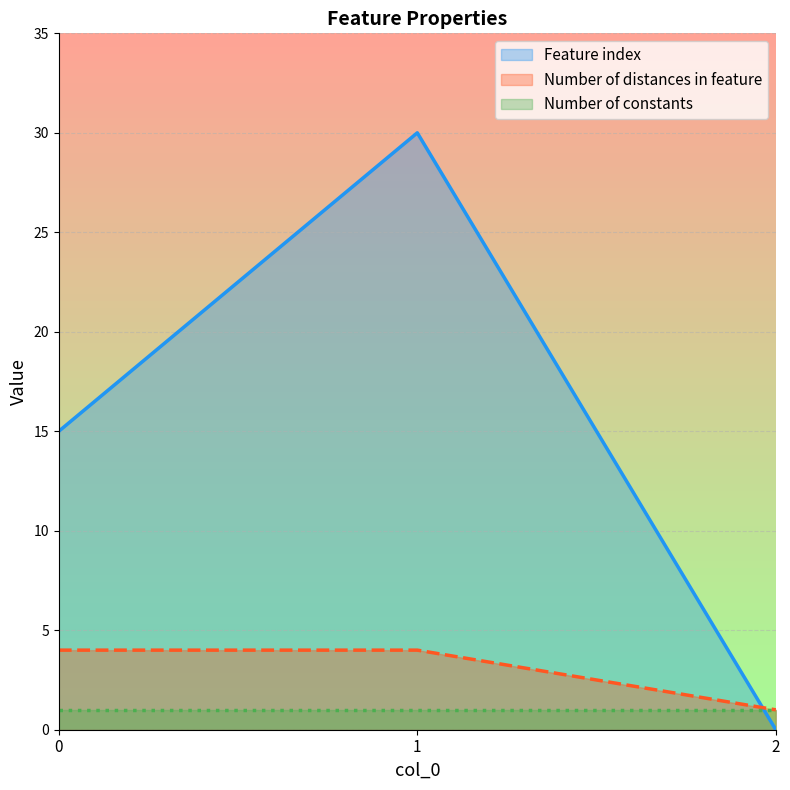

Which series has the widest spread of values?

Feature index